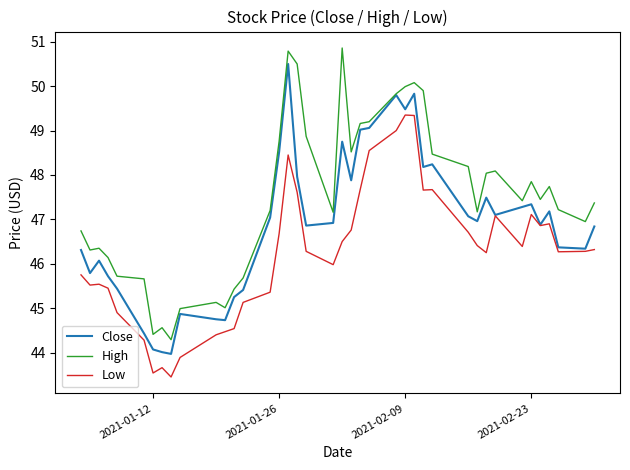

What is the highest value of the High series?

50.9